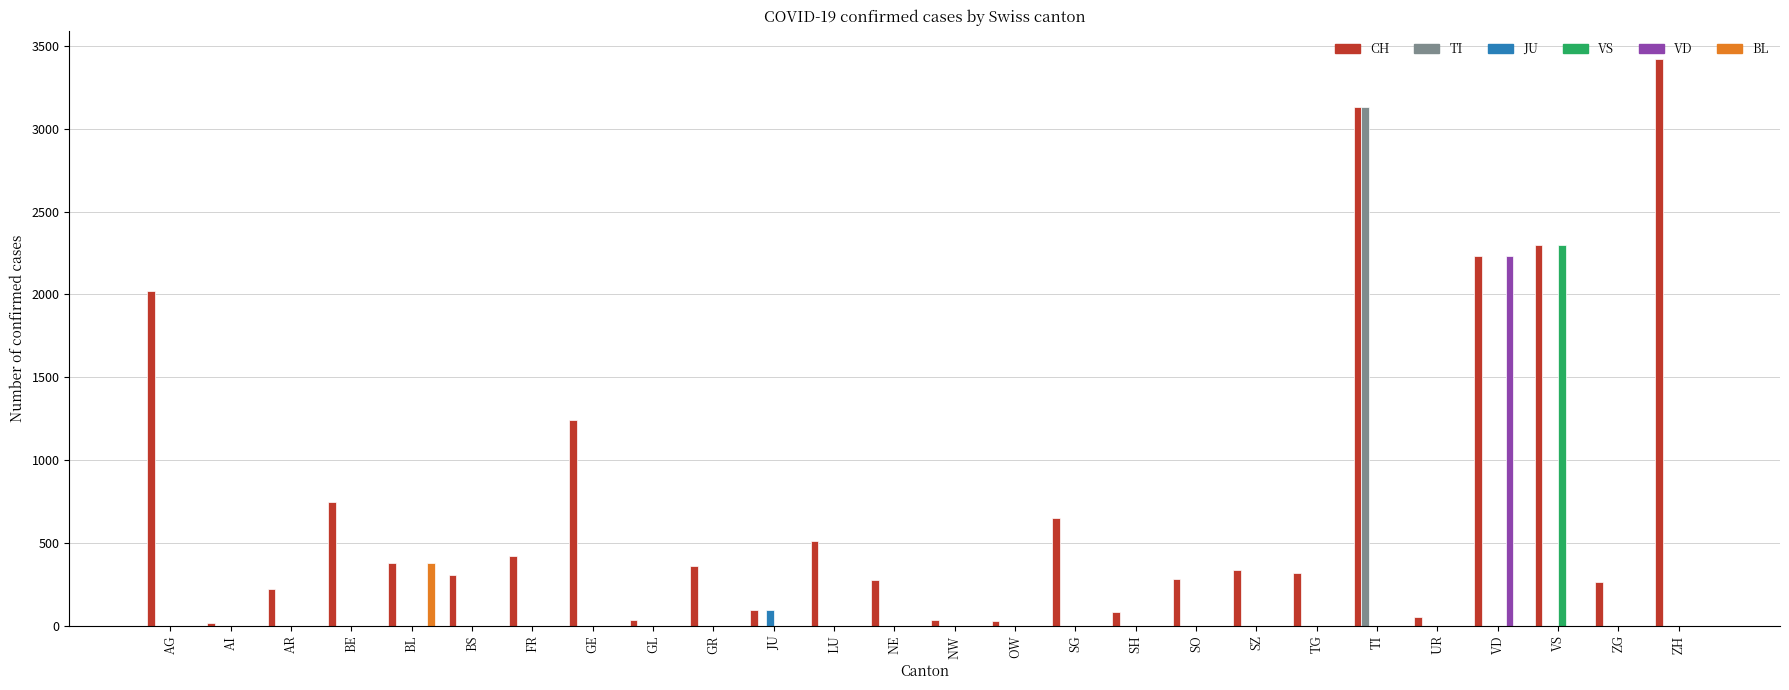

At which category does the chart reach its peak across all series?

ZH